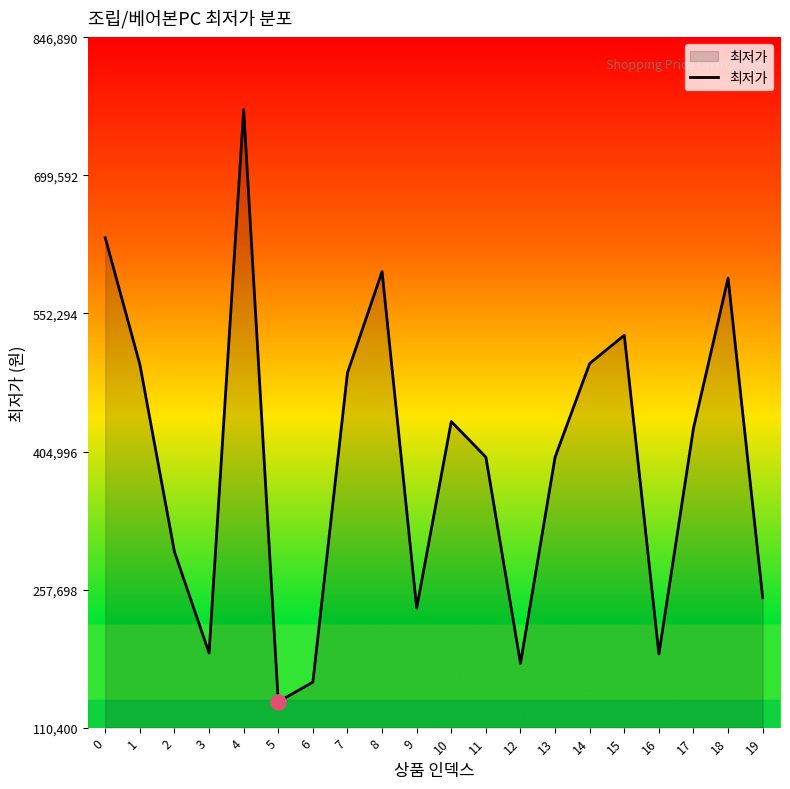

Approximately how many times larger is the value at 12 compared to 6?

1.1